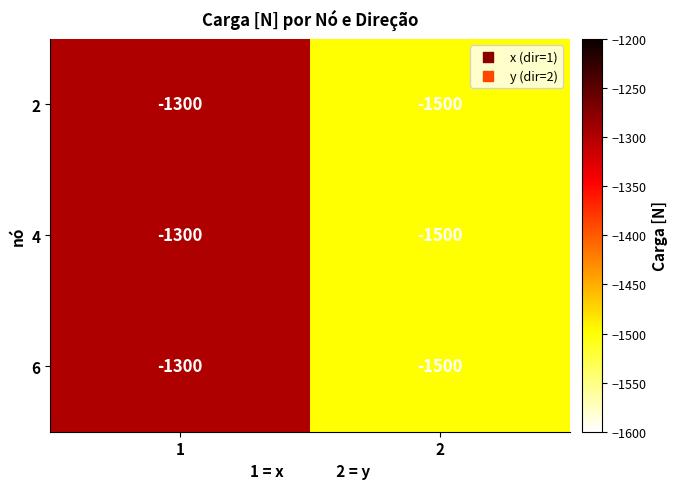

What is the difference between the maximum and minimum values in the 2 series?

200